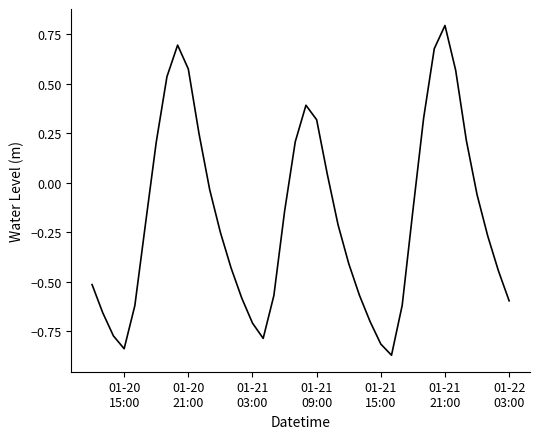

How many negative values are there?

26